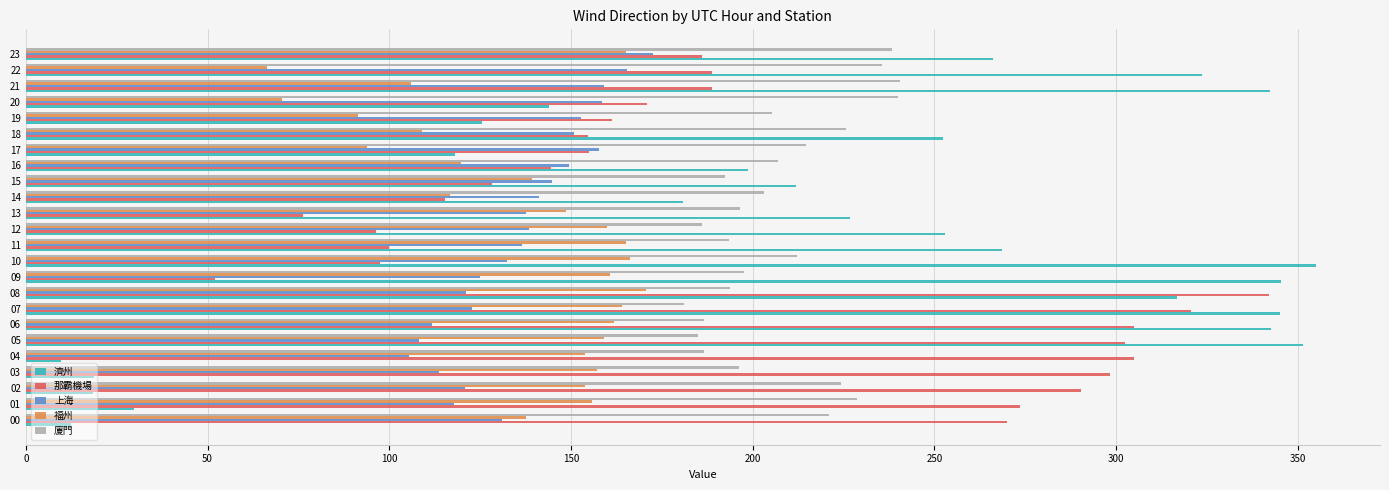

What is the greatest value displayed?

354.9